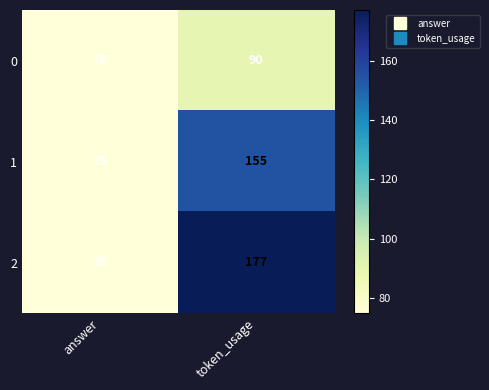

Which category has the lowest value across all series?

answer